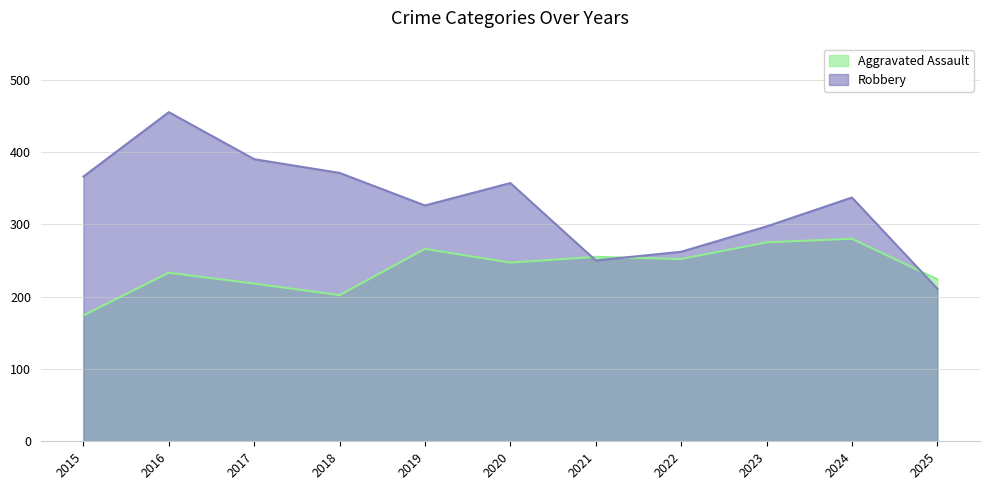

Rank the categories by Aggravated Assault value from highest to lowest.

2024, 2023, 2019, 2021, 2022, 2020, 2016, 2025, 2017, 2018, 2015